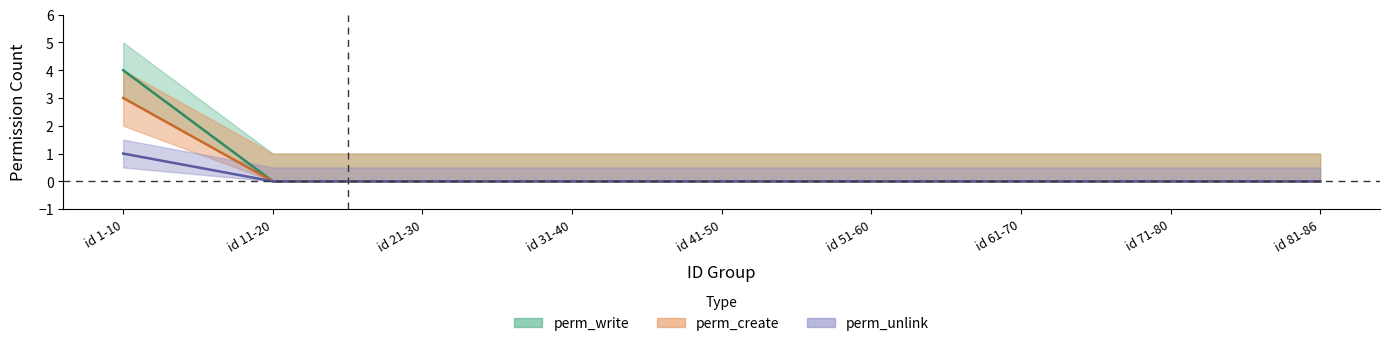

True or false: perm_unlink has more than 2 points higher than both neighbors.

False